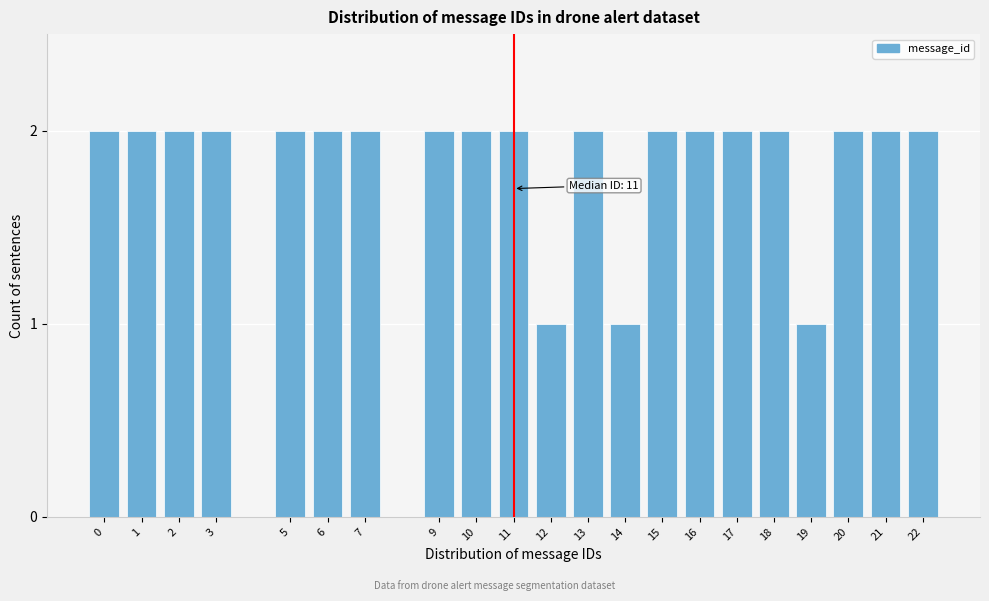

Reading right to left, what are all the values shown in this chart?

2	2	2	1	2	2	2	2	1	2	1	2	2	2	2	2	2	2	2	2	2